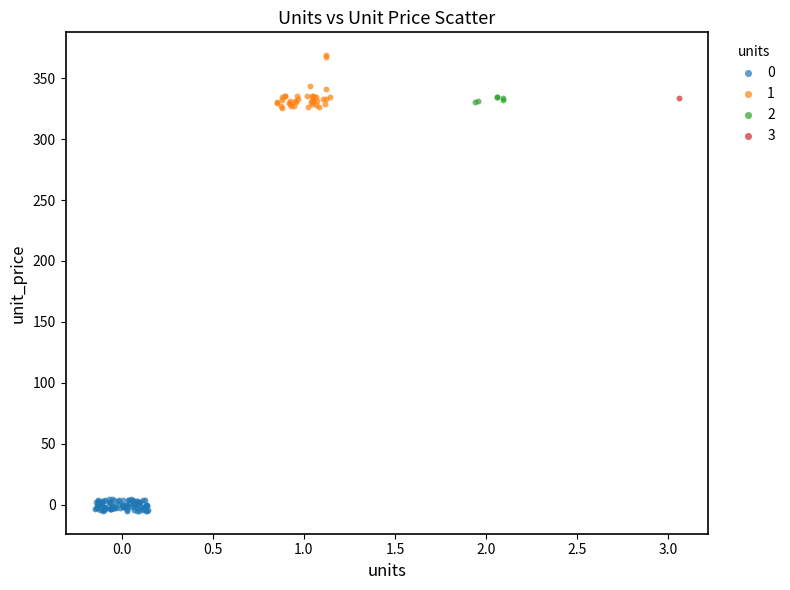

Which series reaches the maximum Y coordinate?

1